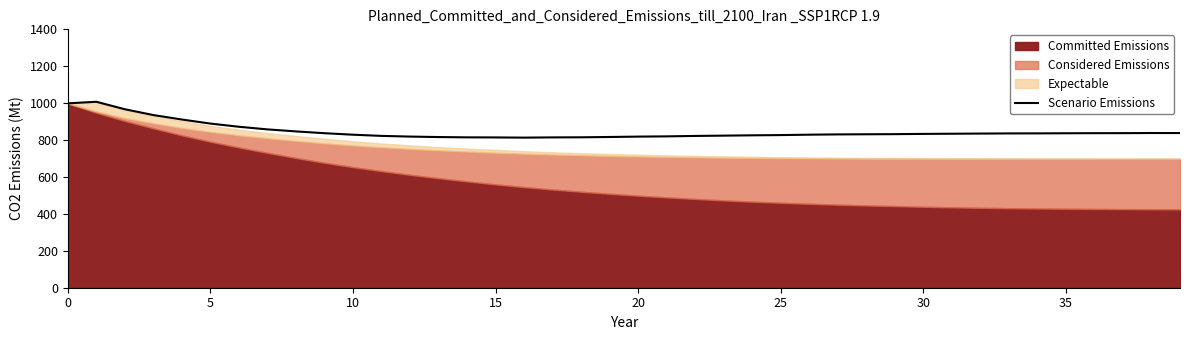

At which category does the data reach its first local valley?

16